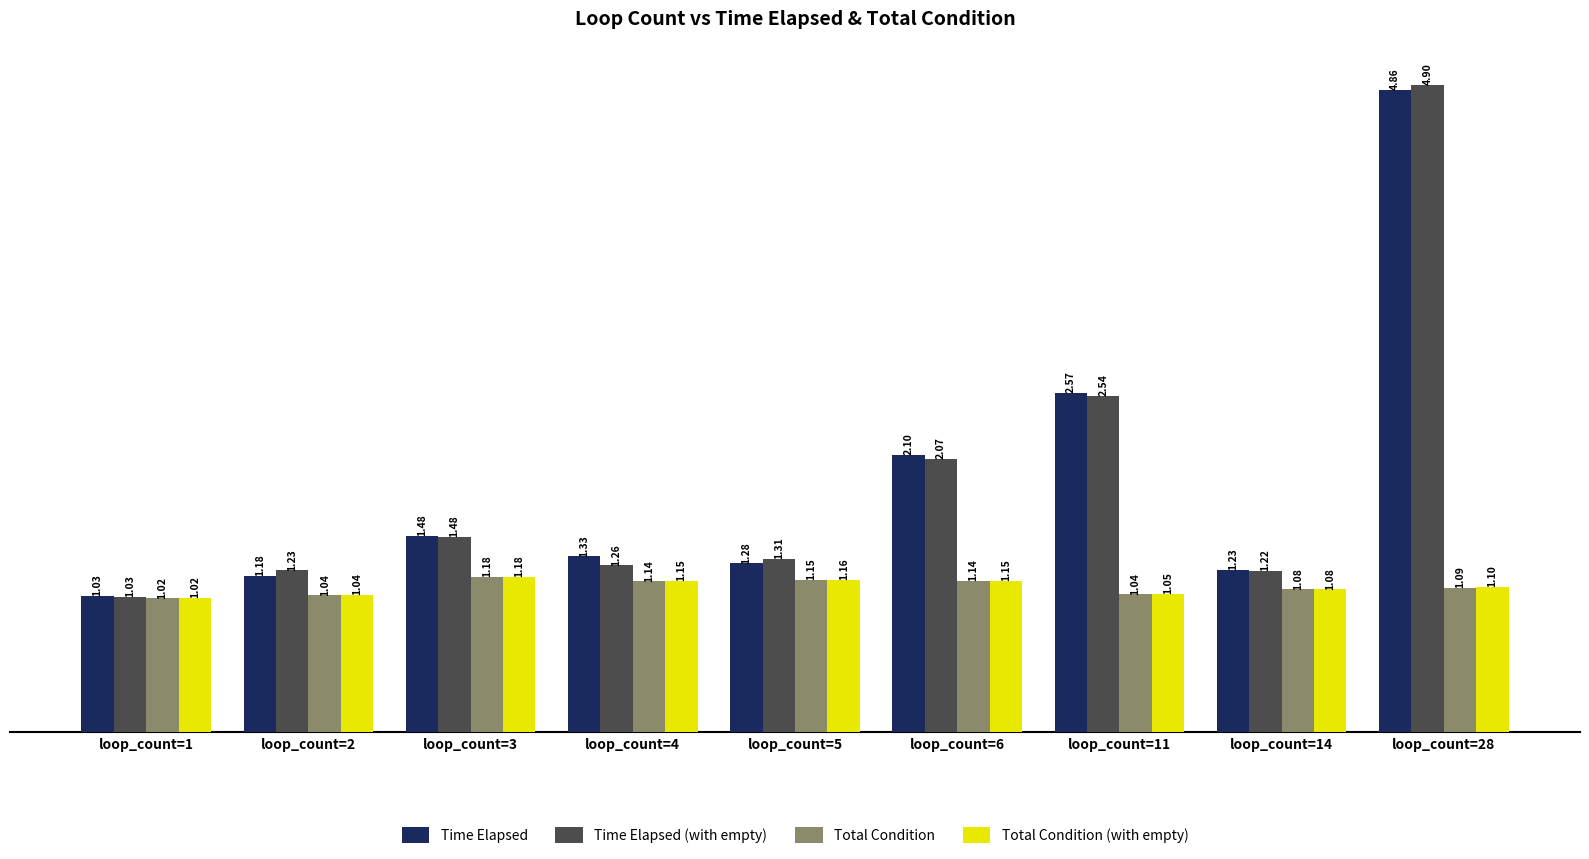

Between loop_count=5 and loop_count=11, which series saw the biggest shift?

Time Elapsed